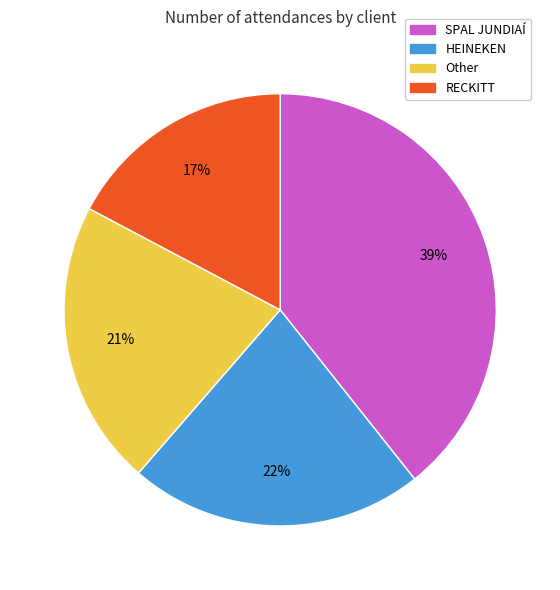

Is it true that RECKITT is 26% of the pie?

False